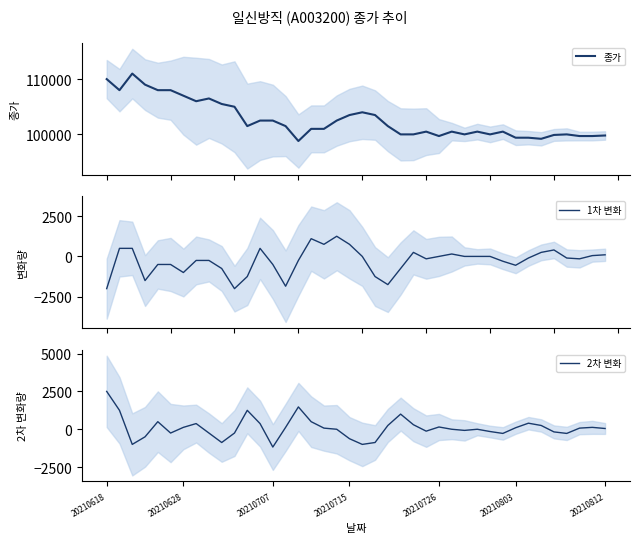

What position from the left is 12?

13